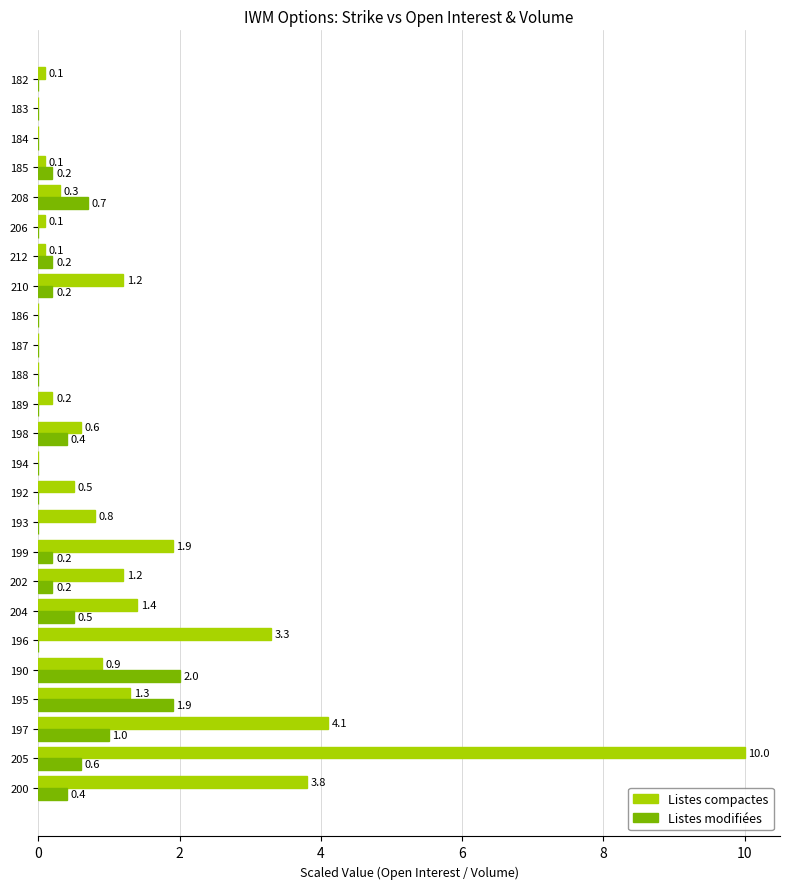

True or false: Listes compactes has a value of 1.5 at 190.

False